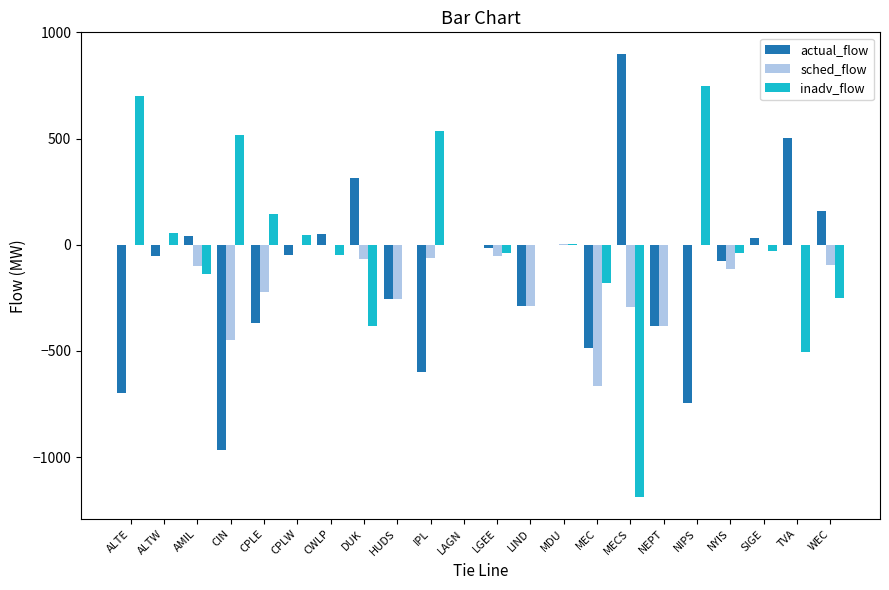

Is the value of actual_flow at CPLW greater than the value of inadv_flow at NIPS?

No